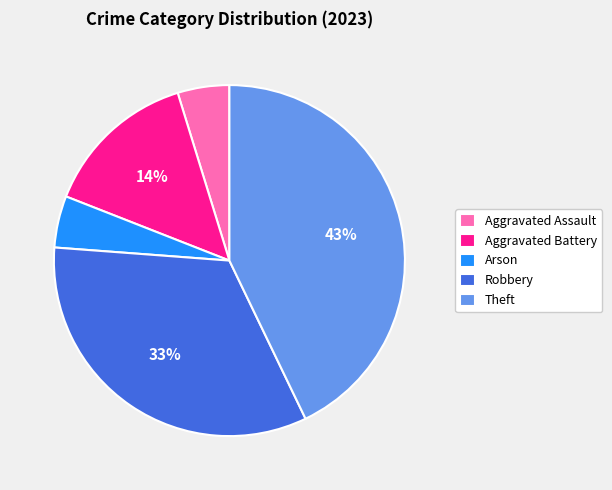

The Theft slice represents 43% of the pie. True or false?

True